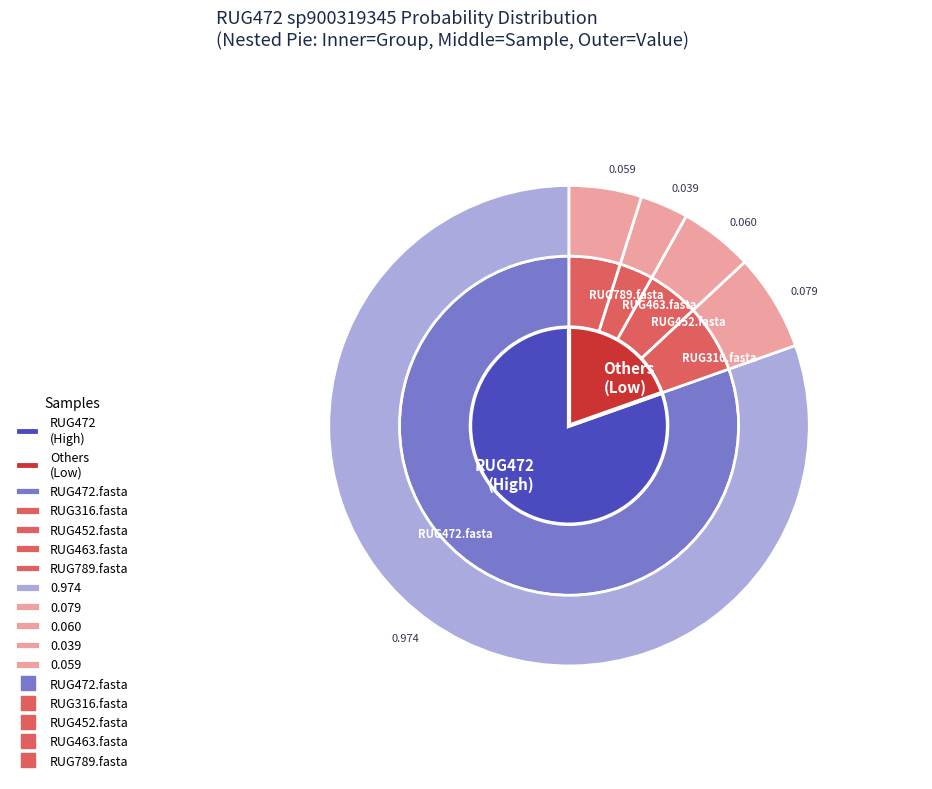

To the nearest percent, what percentage of the pie is RUG472.fasta?

80%